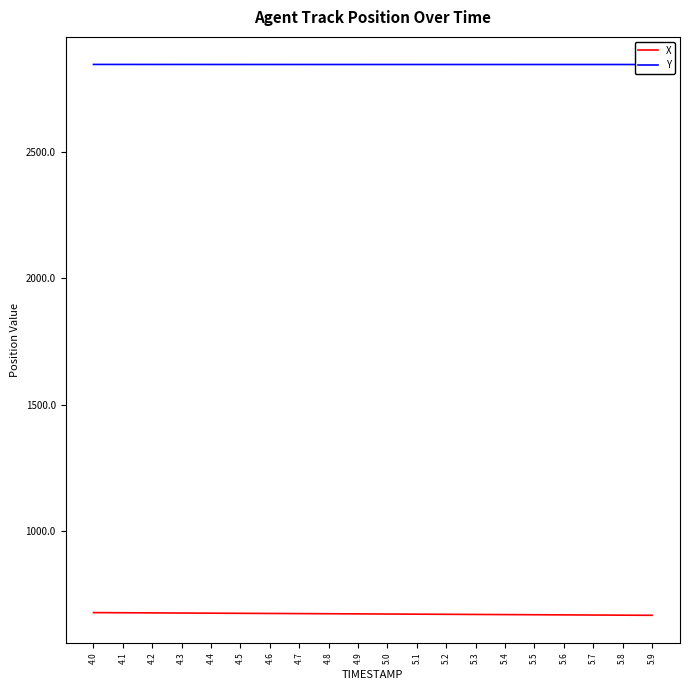

True or false: Y has a value of 4387.5 at 4.3.

False